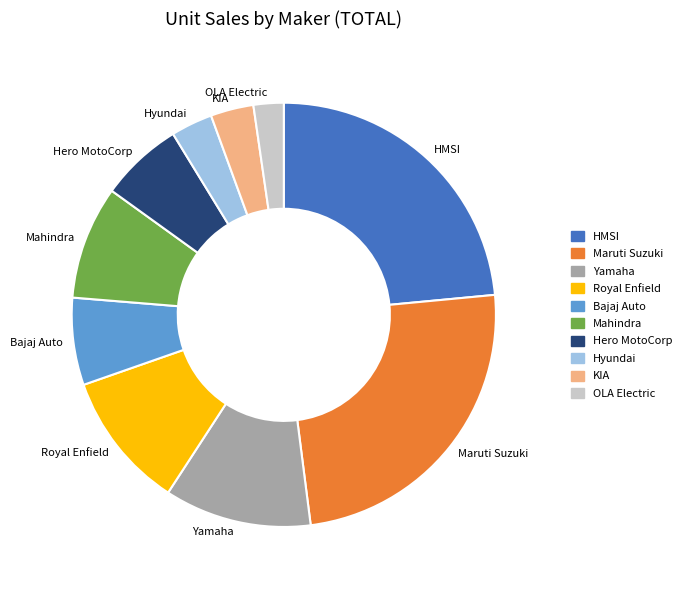

Which slice is the smallest?

OLA Electric